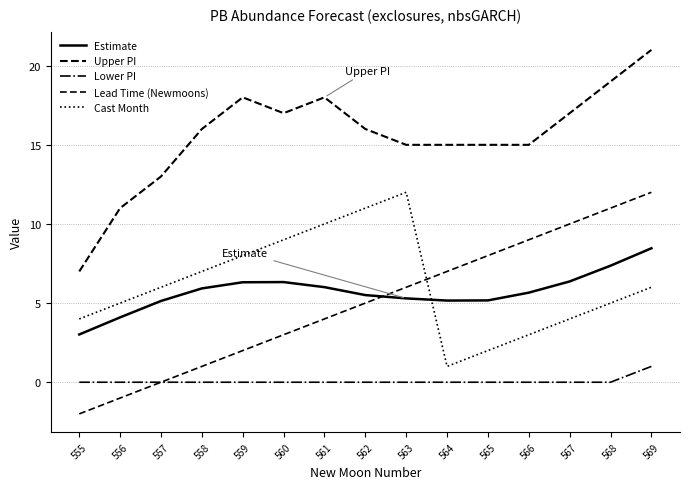

What is the difference between the highest and lowest values at 568?

19.0